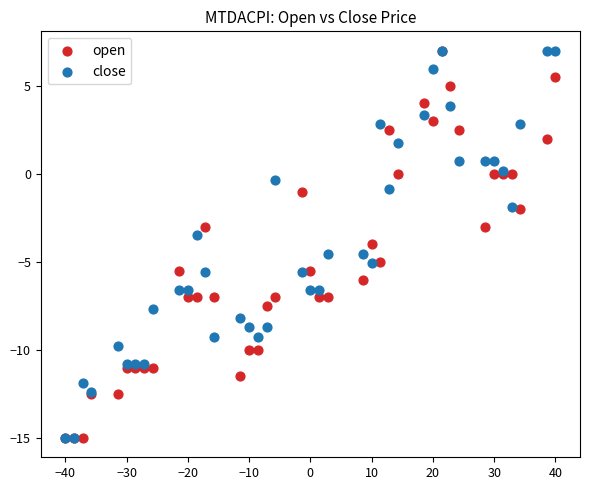

What are all the series names shown in the legend?

open, close